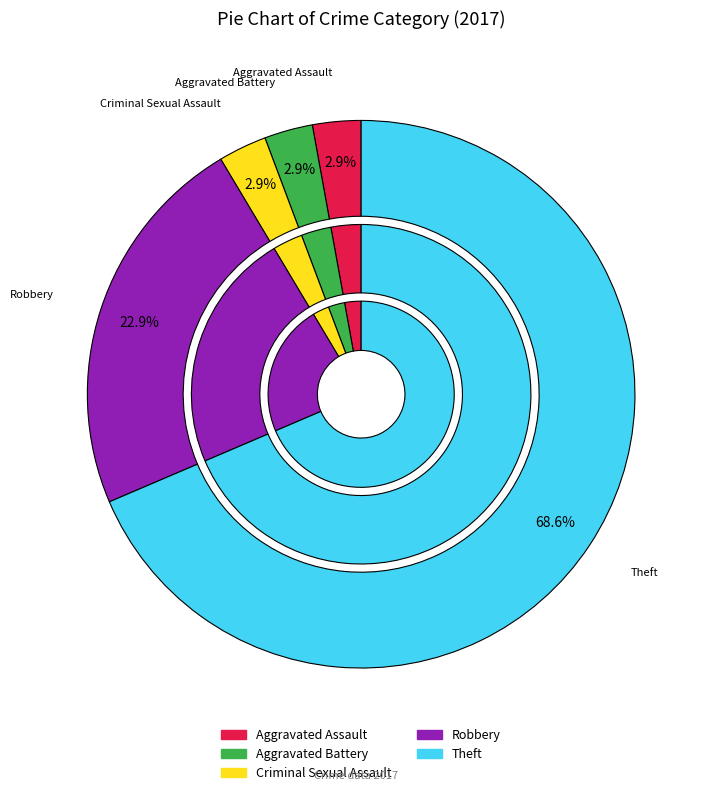

Do Aggravated Battery and Theft together represent more than half of the pie?

Yes